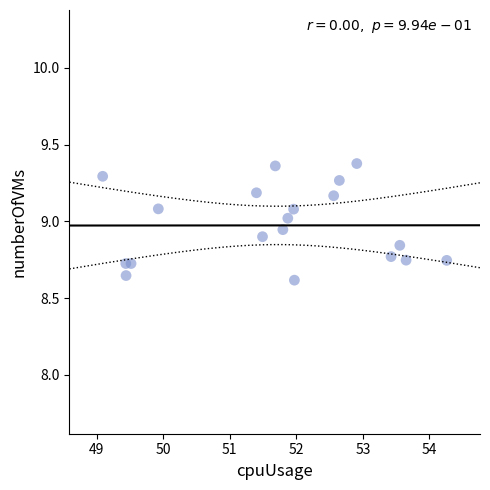

What is the range of Y values (max minus min)?

0.8